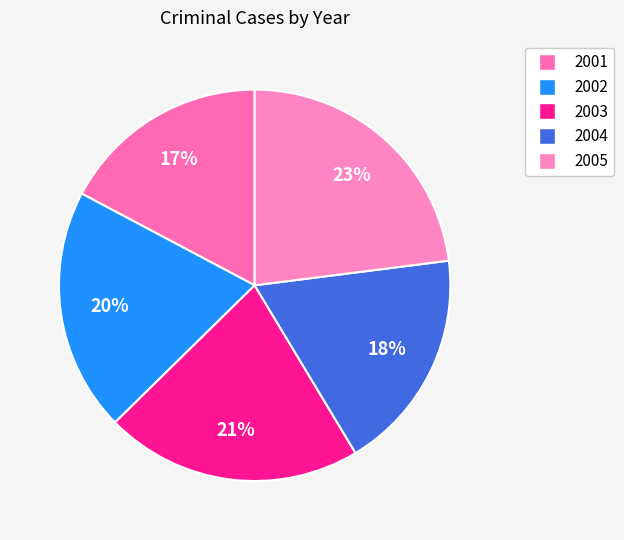

True or false: 2005 accounts for 35% of the total.

False